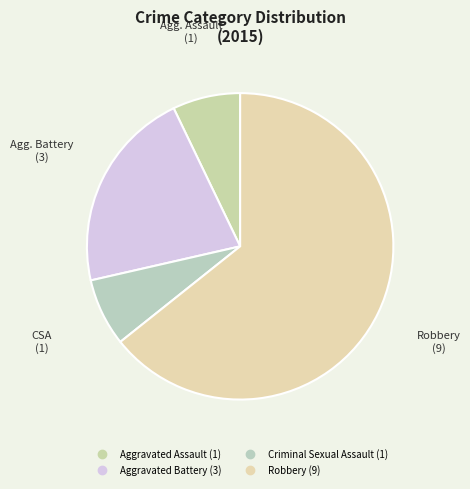

Which category has the biggest portion of the pie?

Robbery